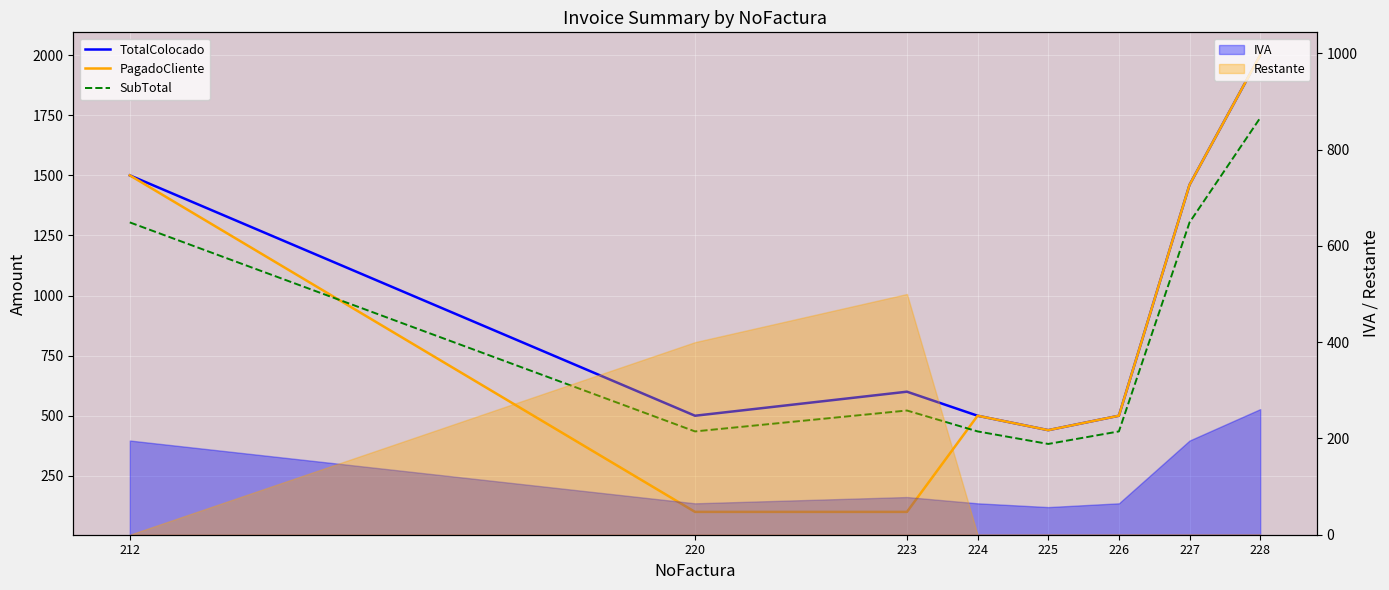

Is the value of TotalColocado at 223 greater than the value of SubTotal at 226?

Yes